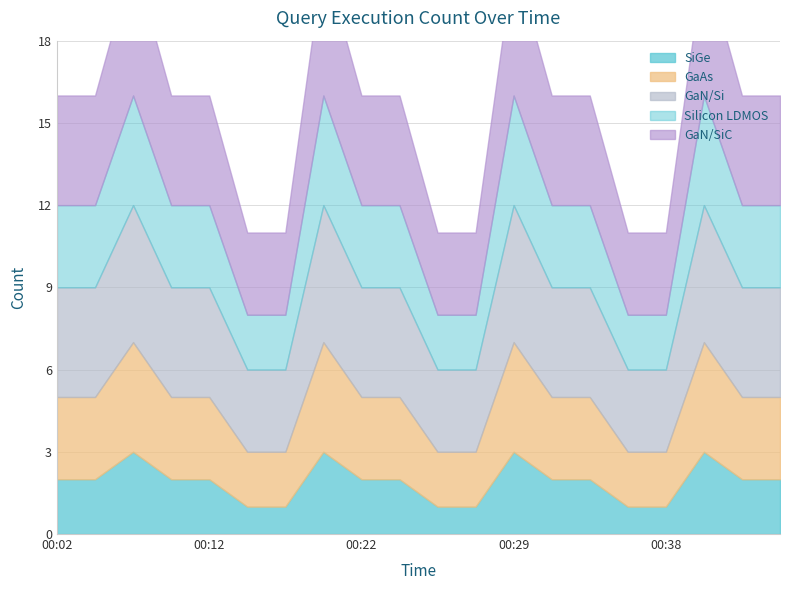

Does the chart have visible grid lines?

Yes